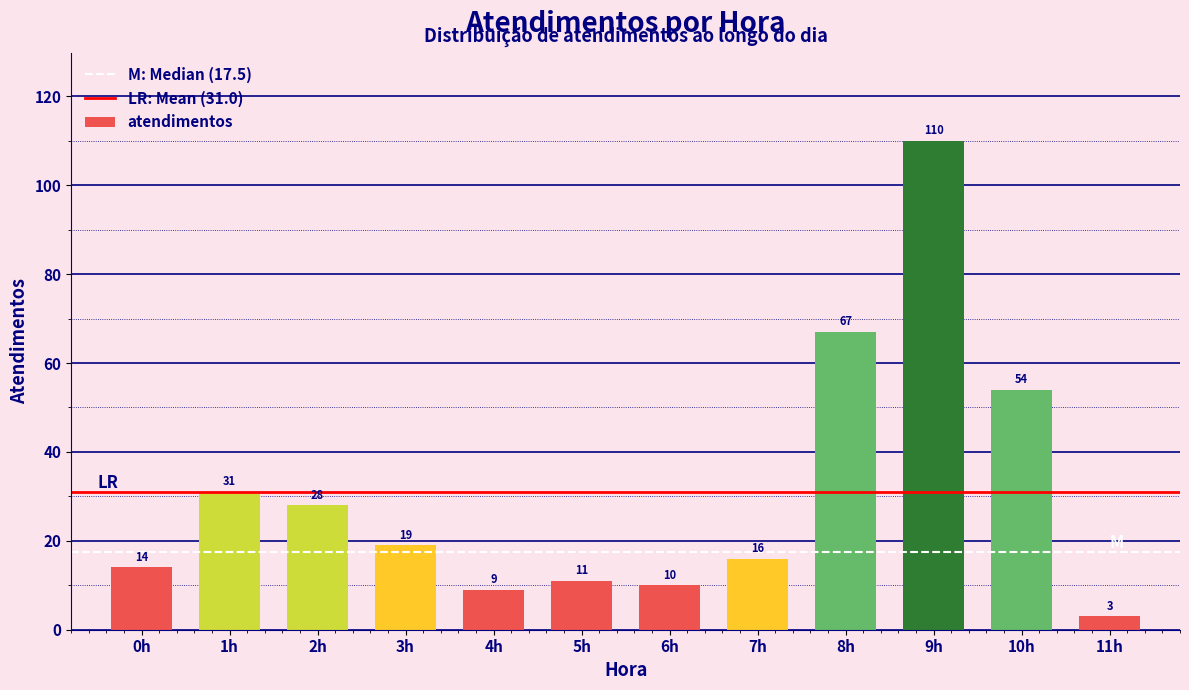

Reading right to left, list all the values displayed in this chart.

3	54	110	67	16	10	11	9	19	28	31	14